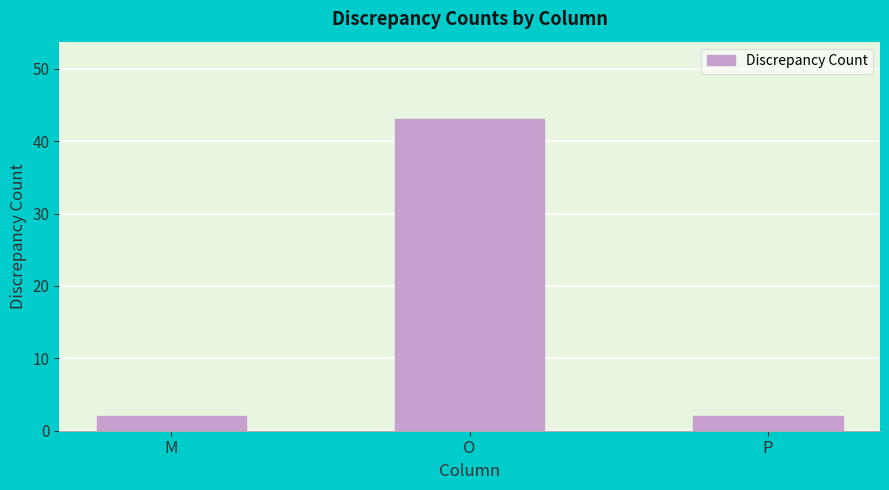

Reading left to right, transcribe all the data shown in this chart.

M=2	O=43	P=2